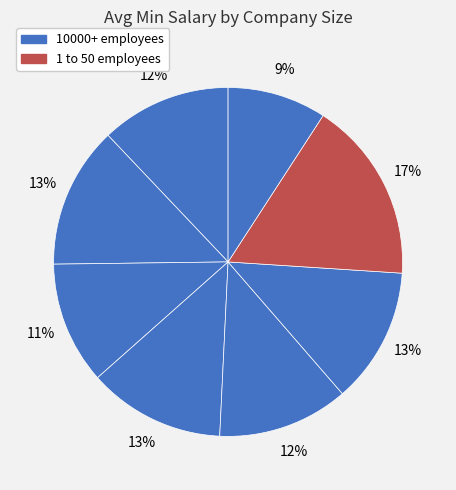

Which slice is the largest?

1 to 50 employees